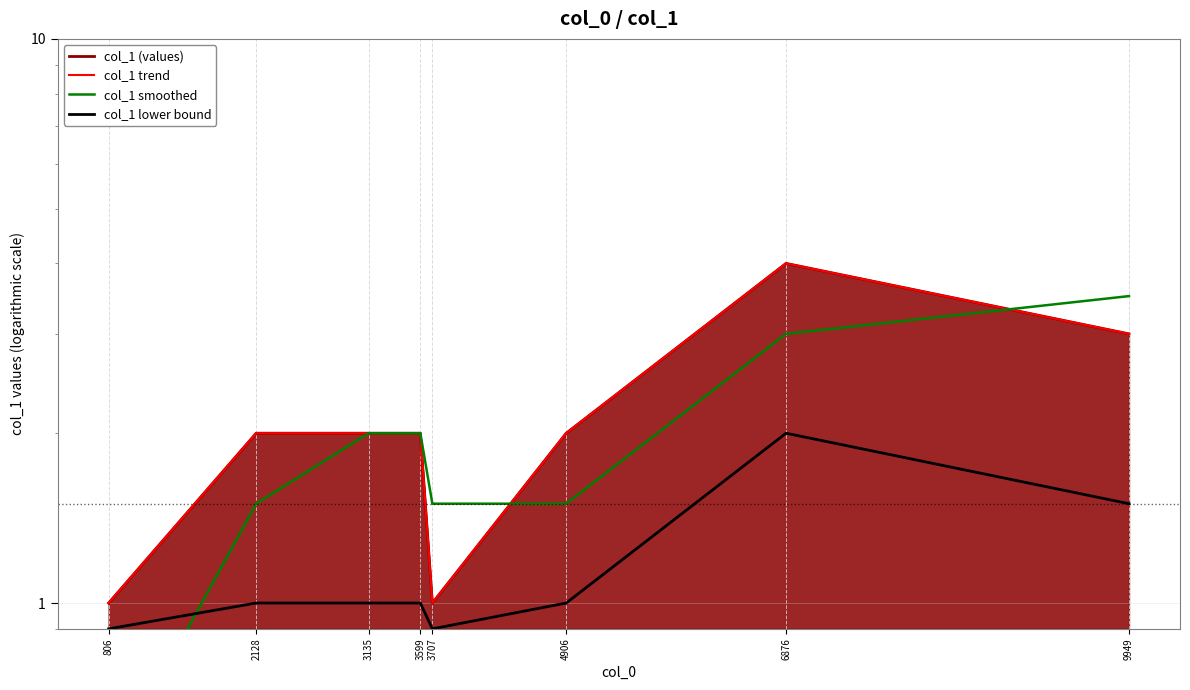

Is it true that col_1 smoothed equals 0.5 at 806?

True